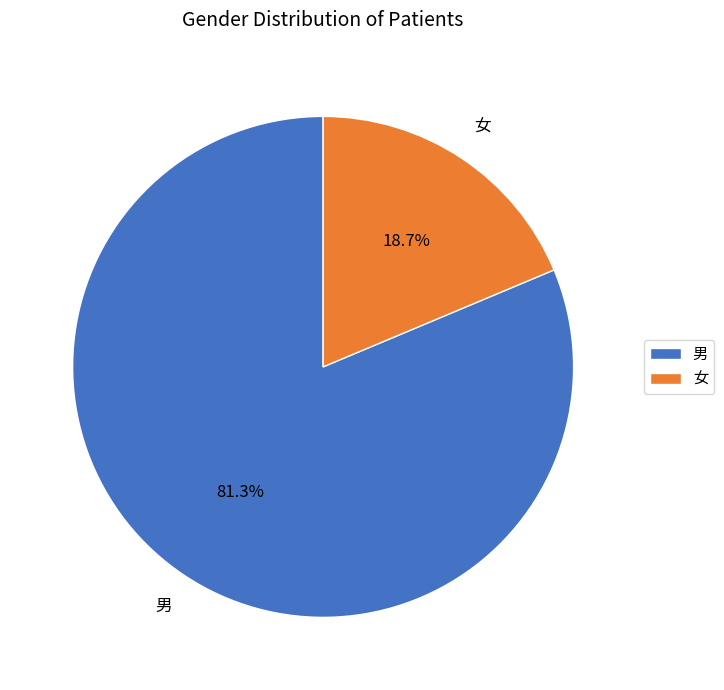

Which has a higher value, 女 or 男?

男